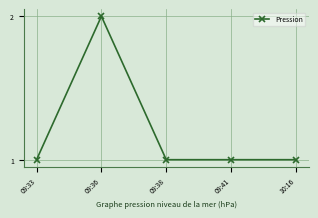

Does the chart have visible grid lines?

Yes